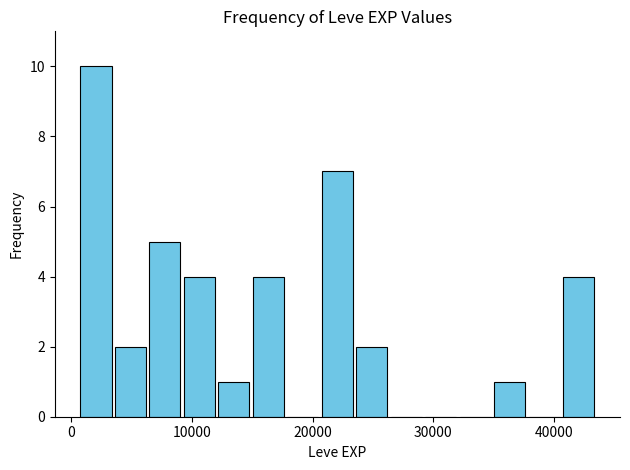

Read against the x-axis, roughly where is the centre of the tallest bar?

2000